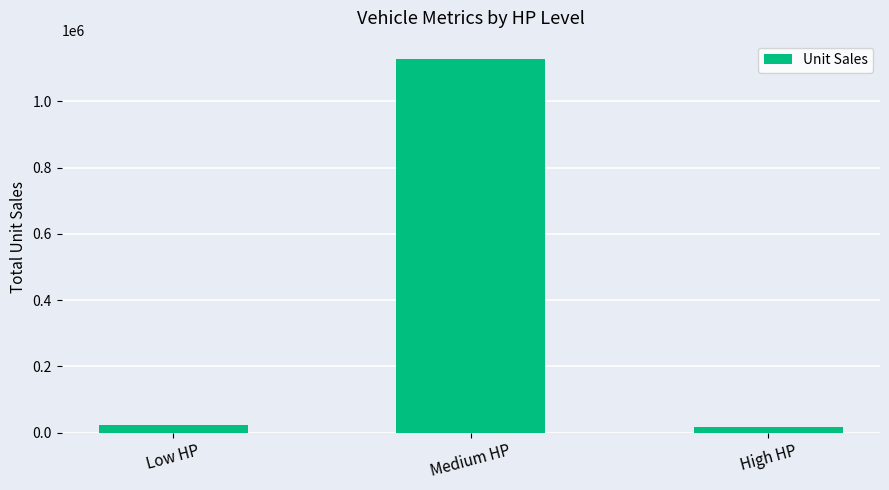

What is the value of the 1st bar from the left?

21855